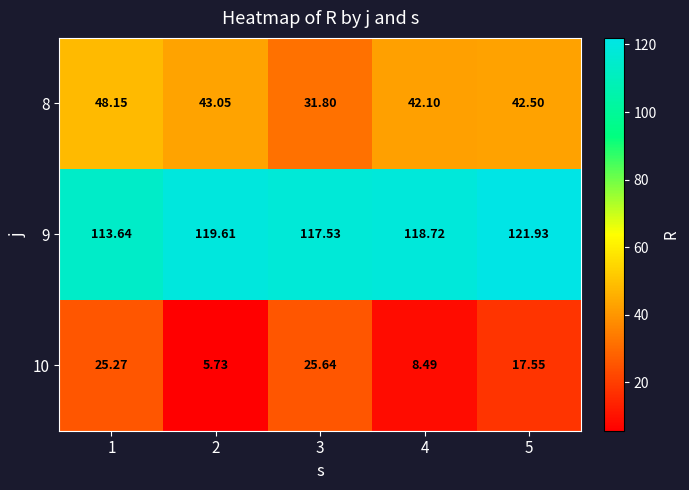

Rank the series at 2 from lowest to highest value.

10, 8, 9